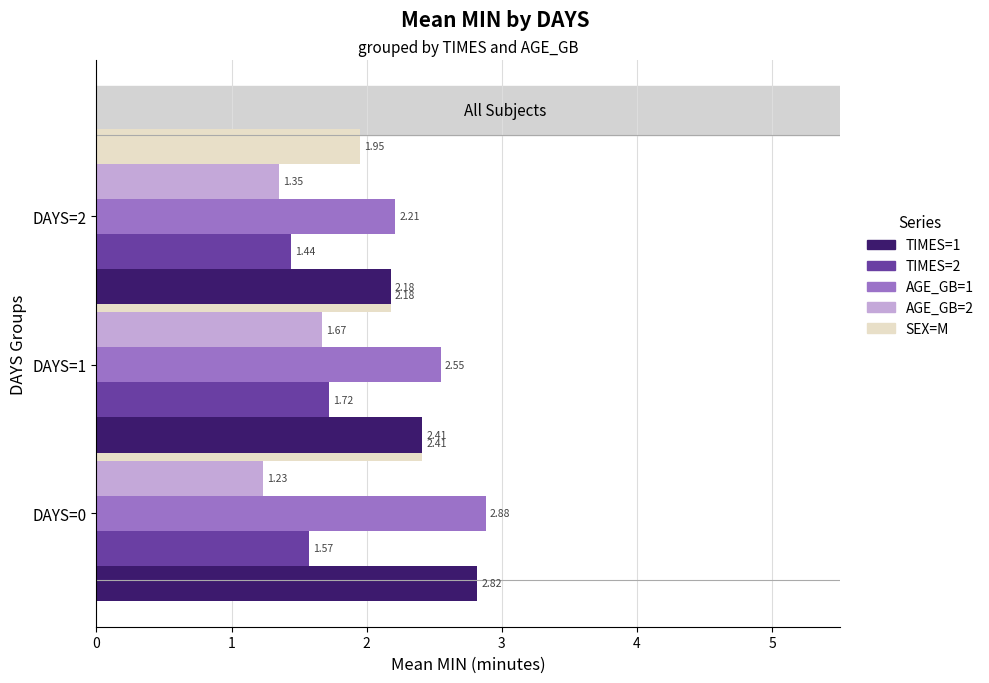

Is it true that SEX=M equals 2.4 at DAYS=0?

True